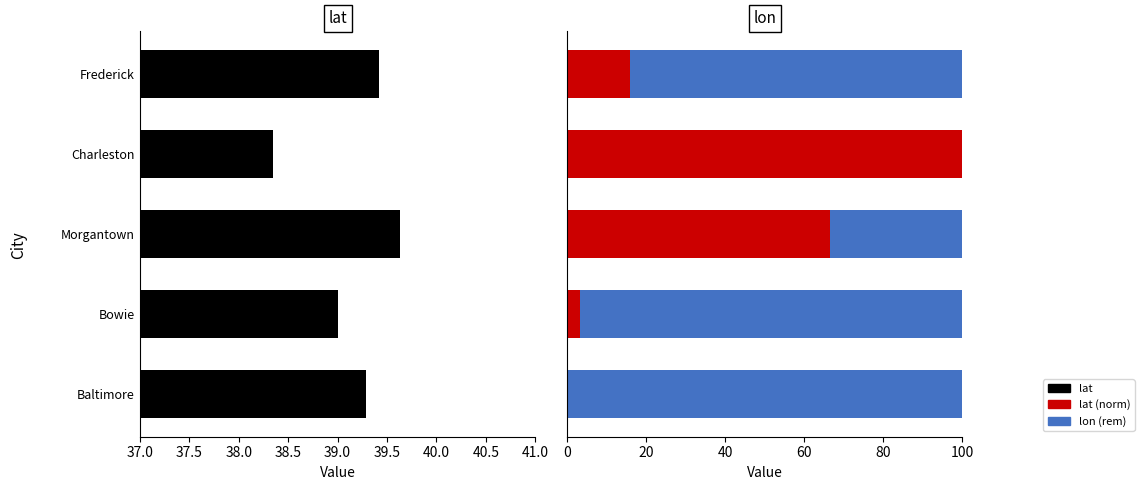

Rank the series at Baltimore from lowest to highest value.

lat, lon